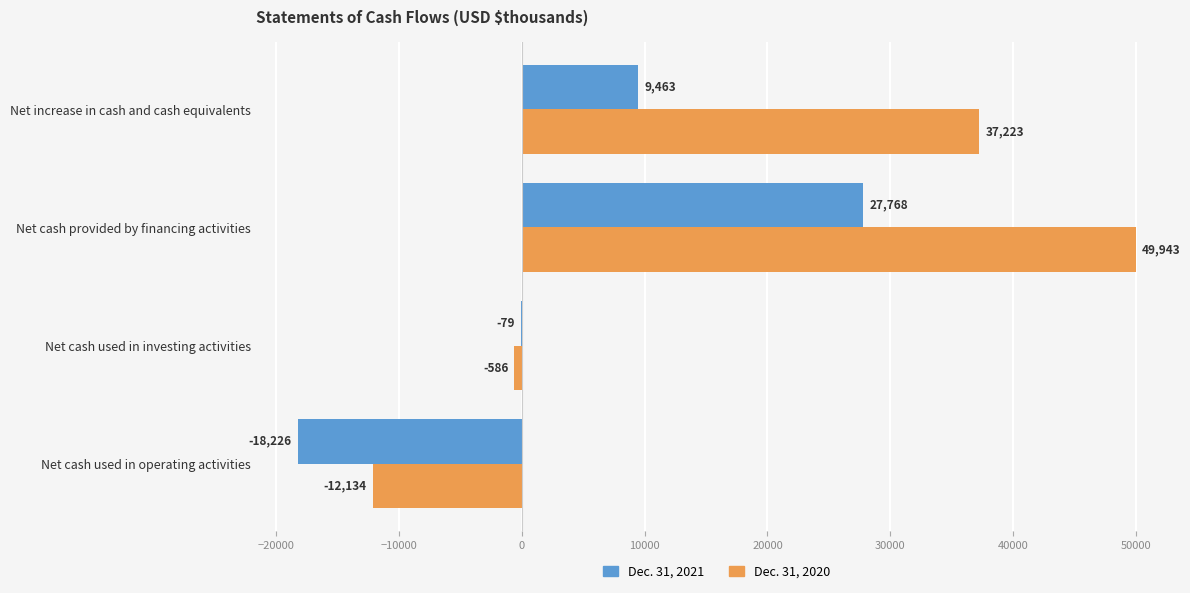

What is the maximum value for Dec. 31, 2021?

27768